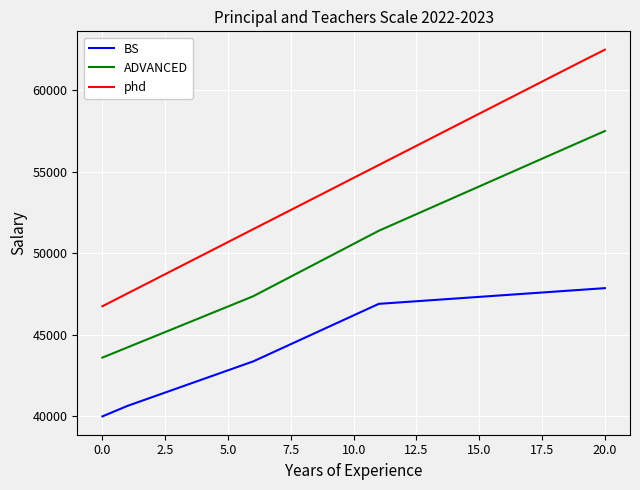

True or false: BS and ADVANCED intersect in this chart.

False